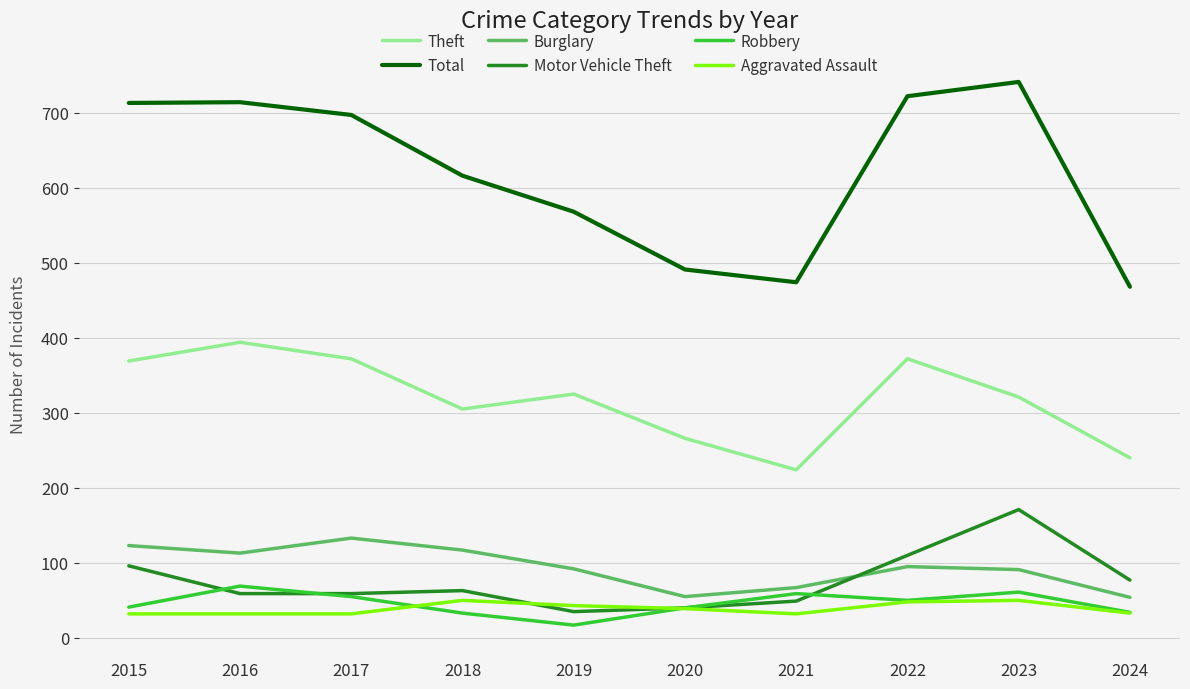

What is the greatest value displayed?

741